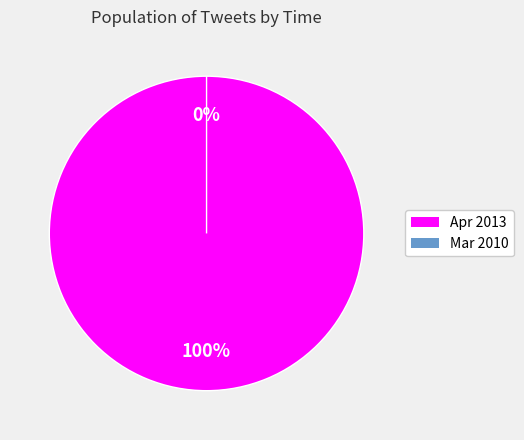

How many segments does this pie chart have?

2